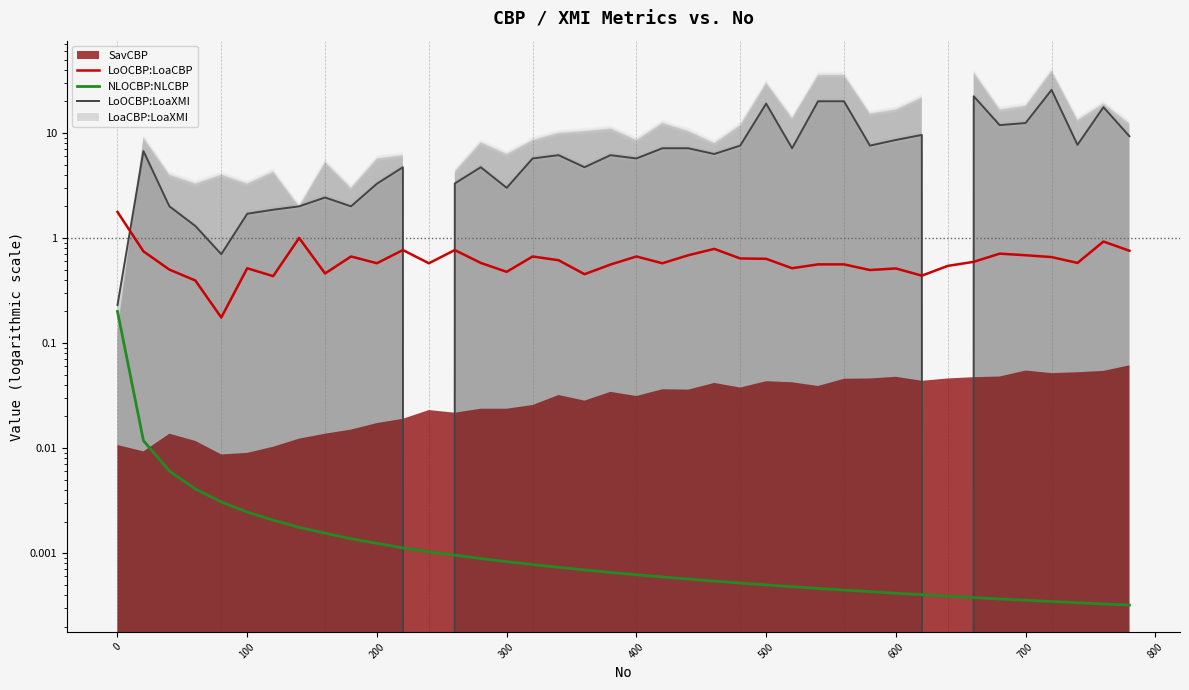

How many categories are shown in the chart?

40